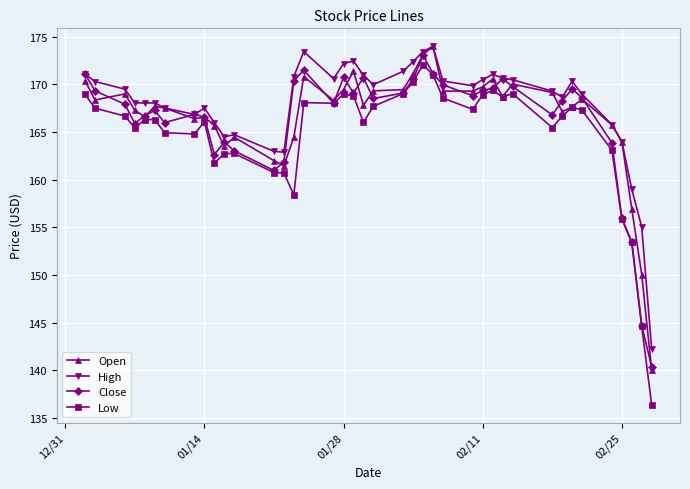

What is the smallest value displayed?

136.4